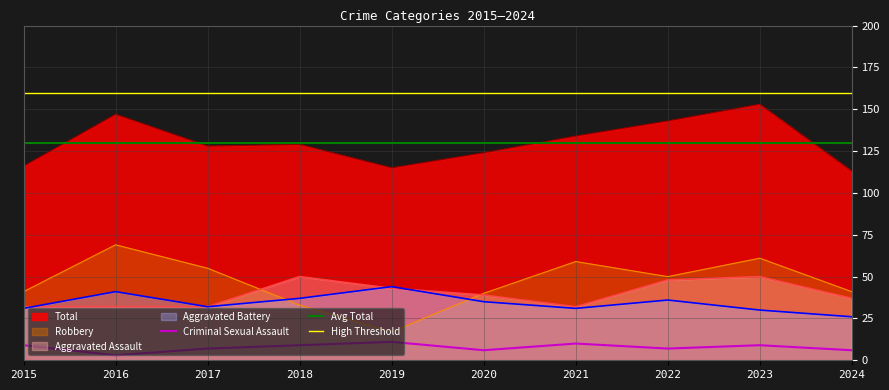

What is the difference between the second highest and second lowest values in the Robbery series?

28